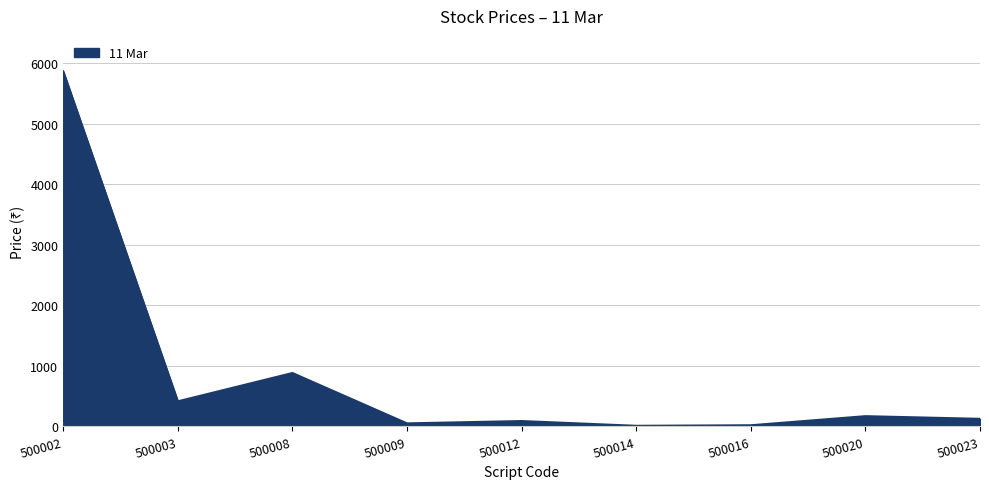

Does the chart display data point markers on the line(s)?

No